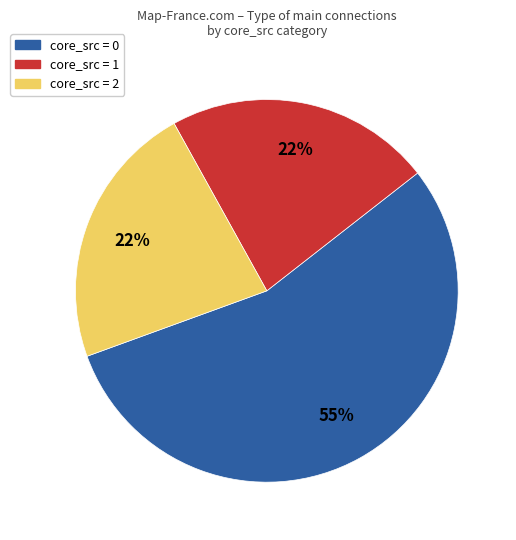

Is there a majority slice in this chart?

Yes